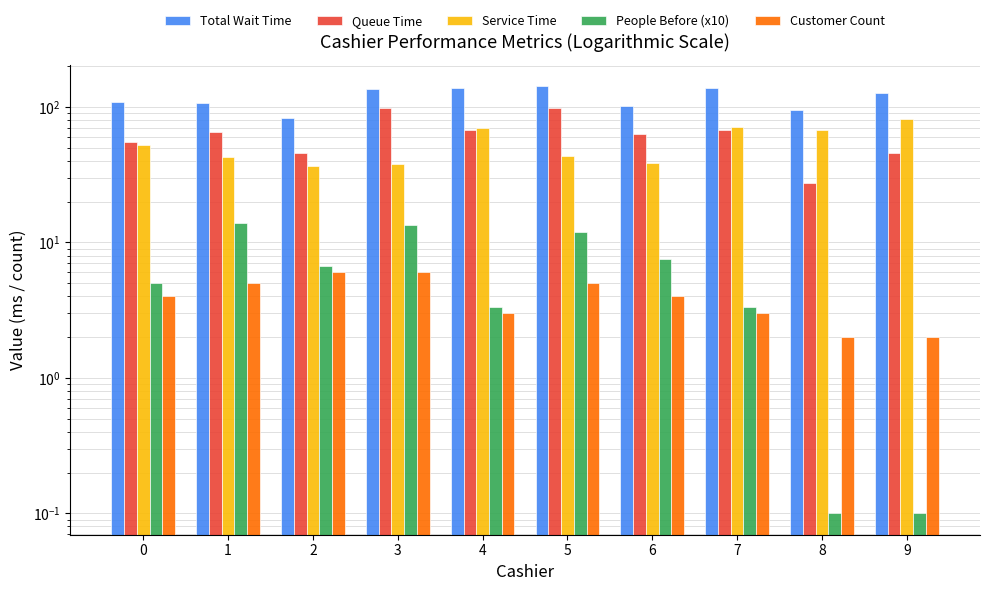

Is it true that Service Time equals 37.7 at 3?

True